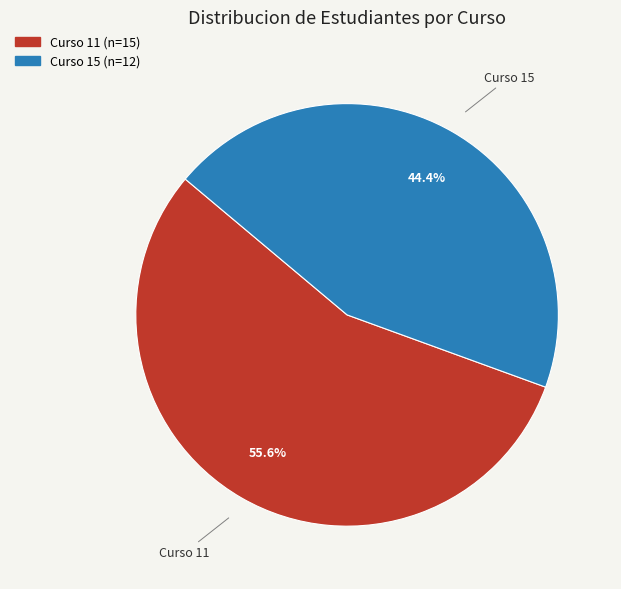

Is it true that Curso 11 is 43% of the pie?

False